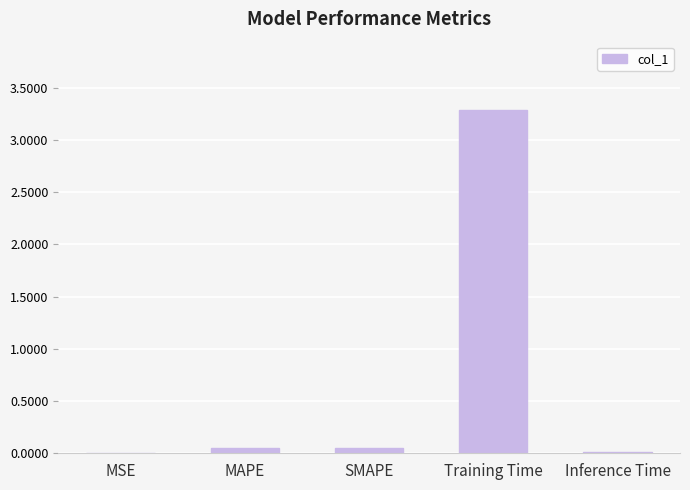

True or false: the data shows 0.0 at SMAPE.

True